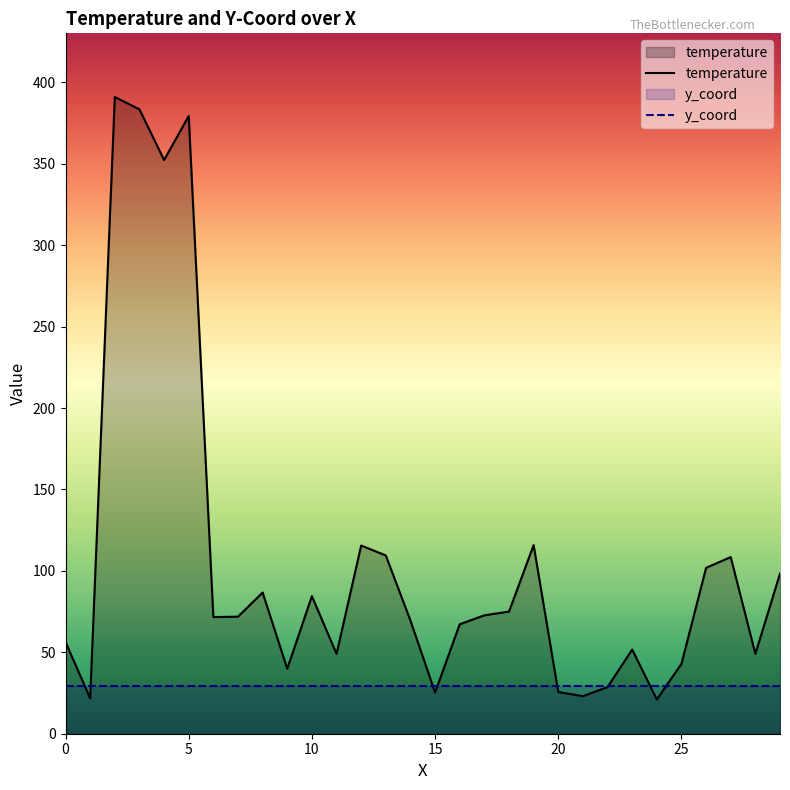

What is the total value across all series at 19?

144.8